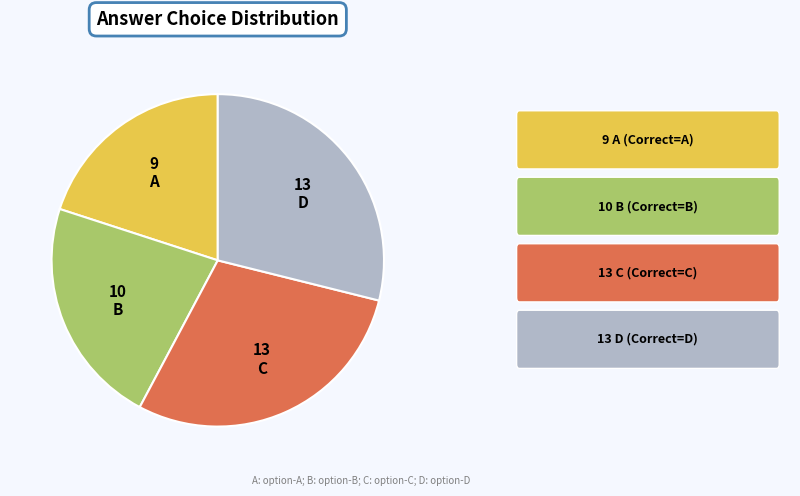

Is it true that B is 22% of the pie?

True